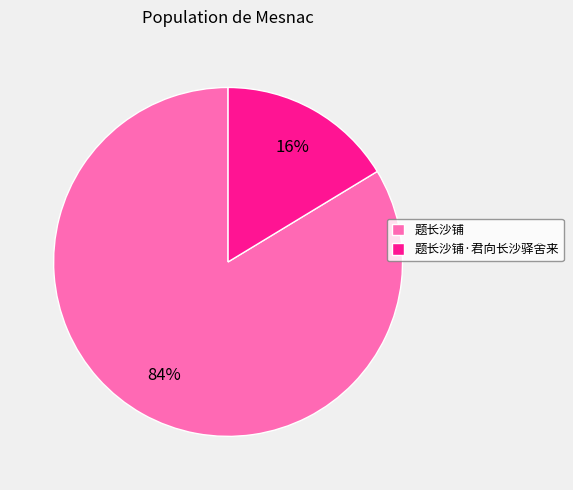

Is there any slice that represents more than half of the pie?

Yes